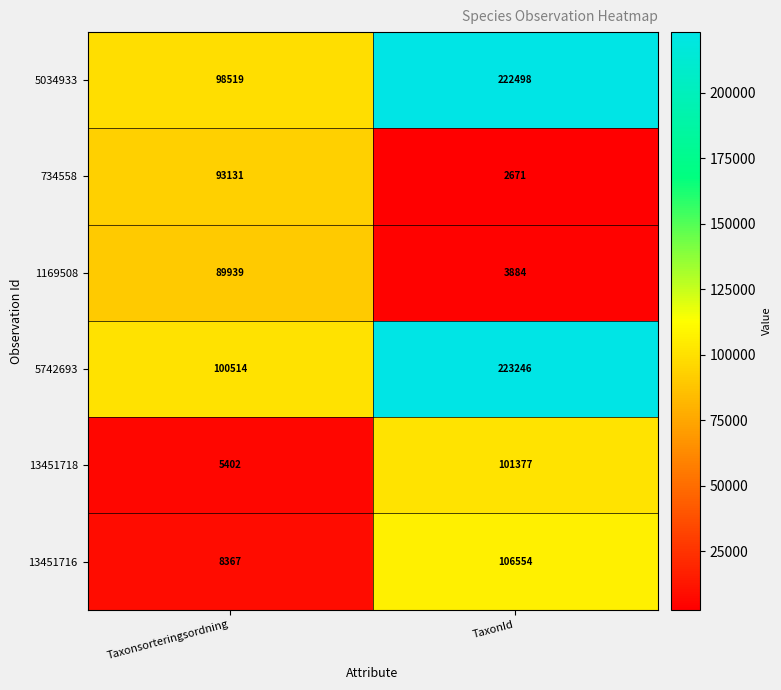

At which category is the sum across all series the highest?

TaxonId